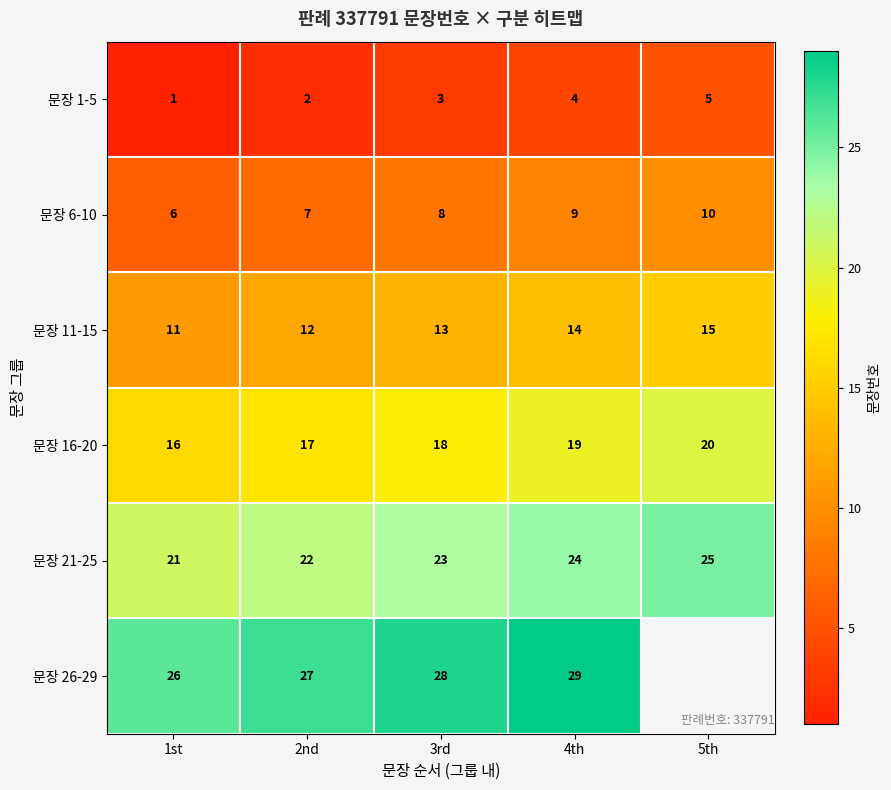

The 문장 21-25 series shows 8.9 at 3rd. True or false?

False